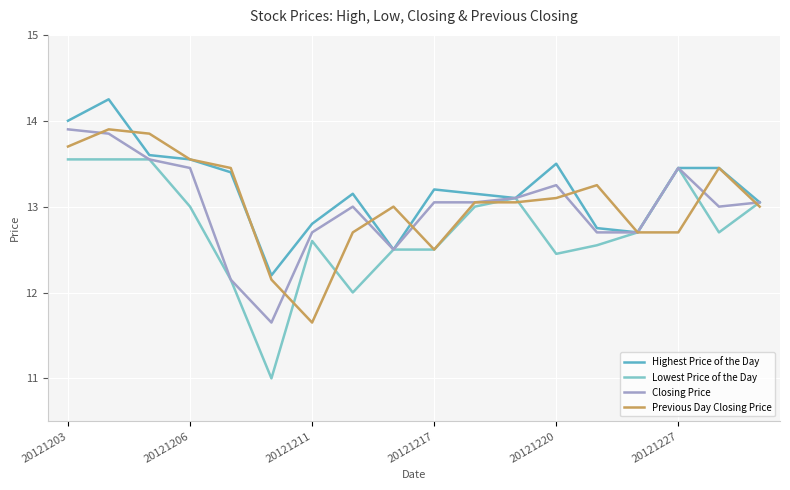

What are all the series names shown in the legend?

Highest Price of the Day, Lowest Price of the Day, Closing Price, Previous Day Closing Price